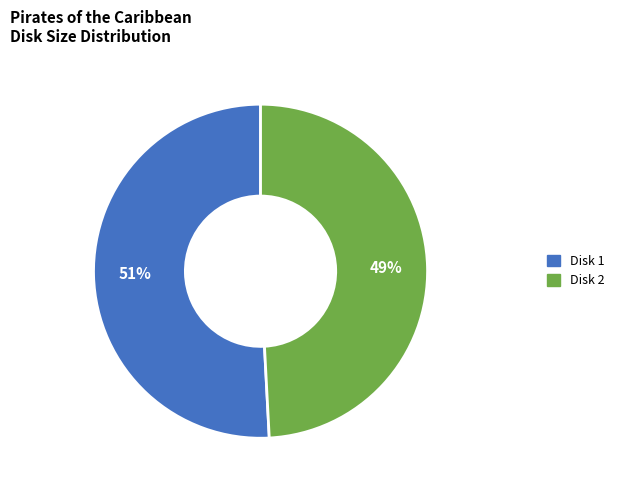

Count the number of slices in the pie.

2